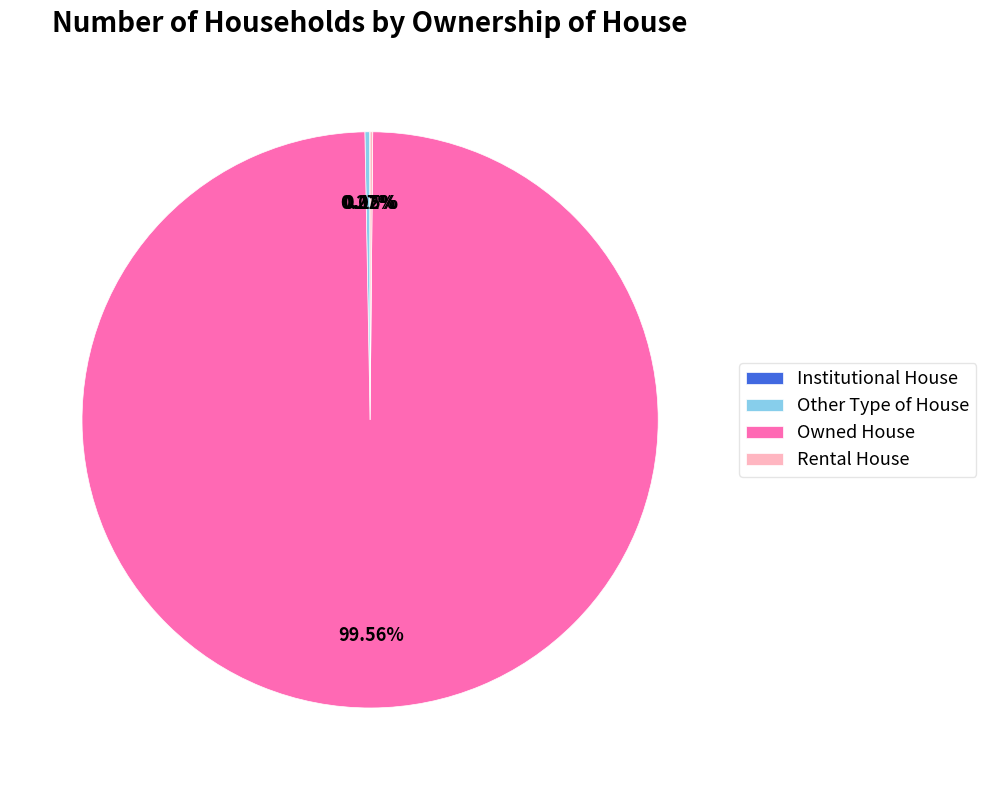

Which category accounts for the majority?

Owned House